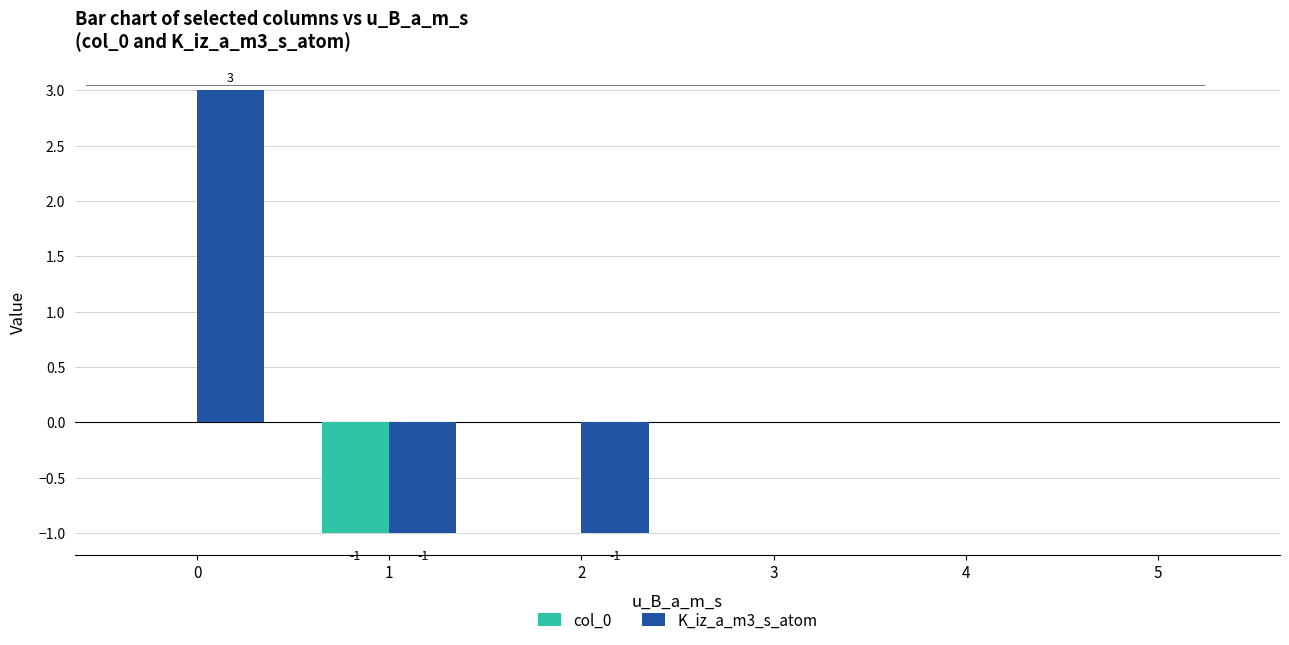

What is the maximum value shown in the chart?

3